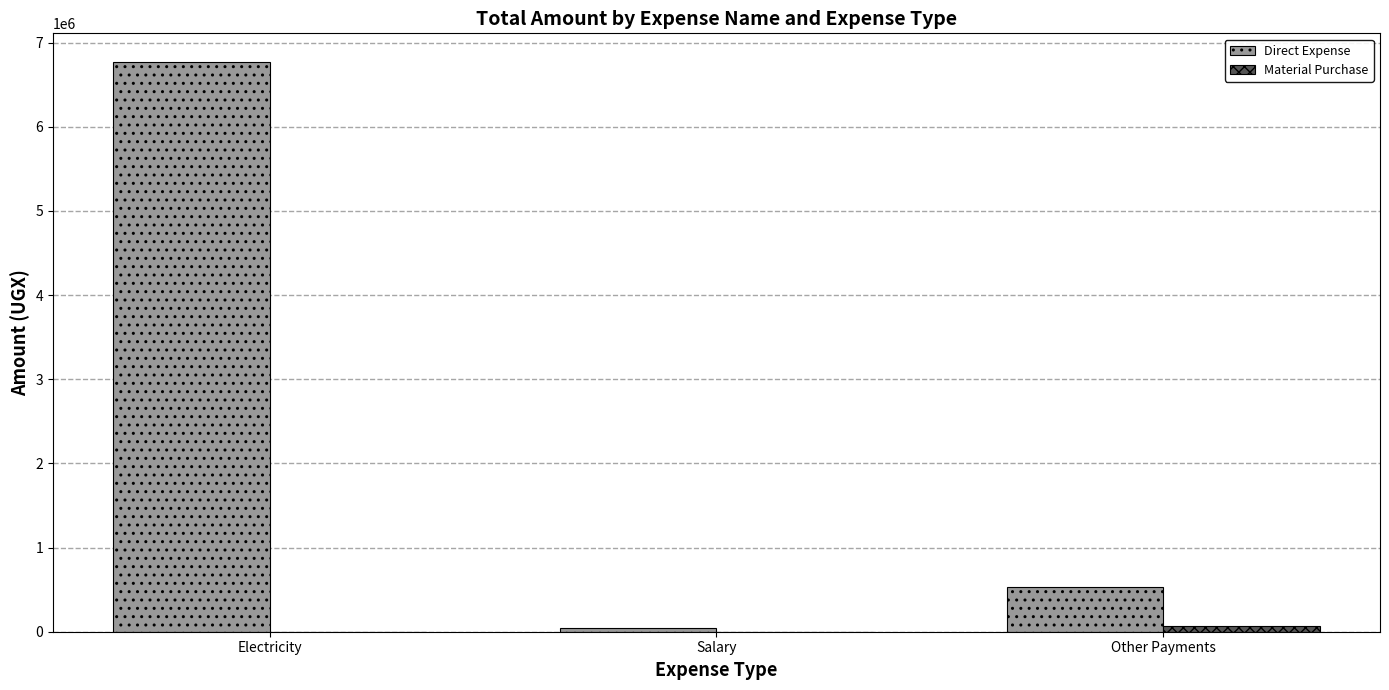

Between Electricity and Other Payments, which series saw the biggest shift?

Direct Expense